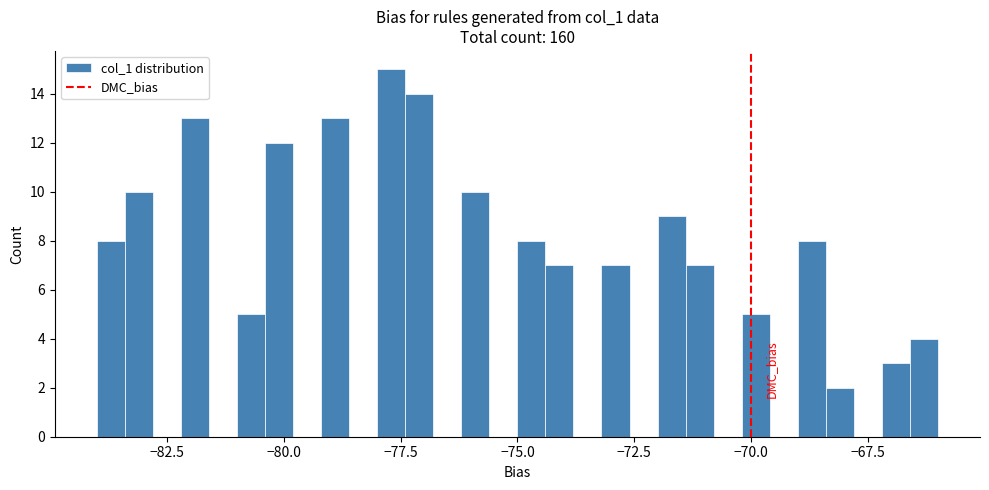

Read against the x-axis, roughly where is the centre of the tallest bar?

-77.5